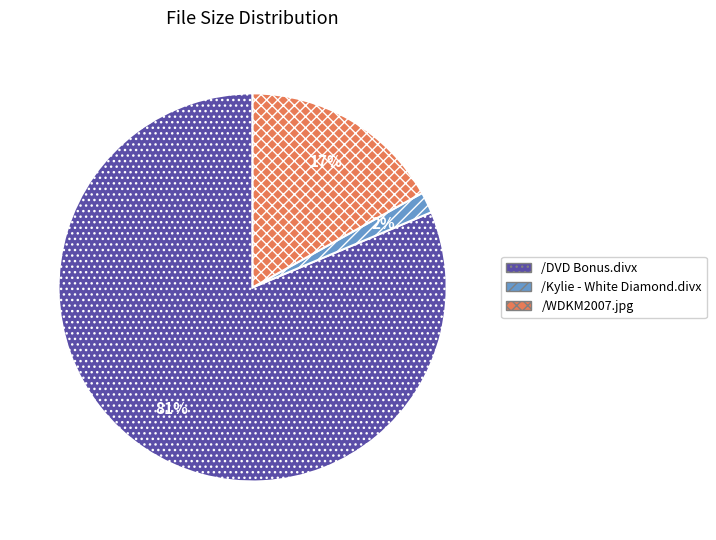

Which slice is the largest?

/DVD Bonus.divx